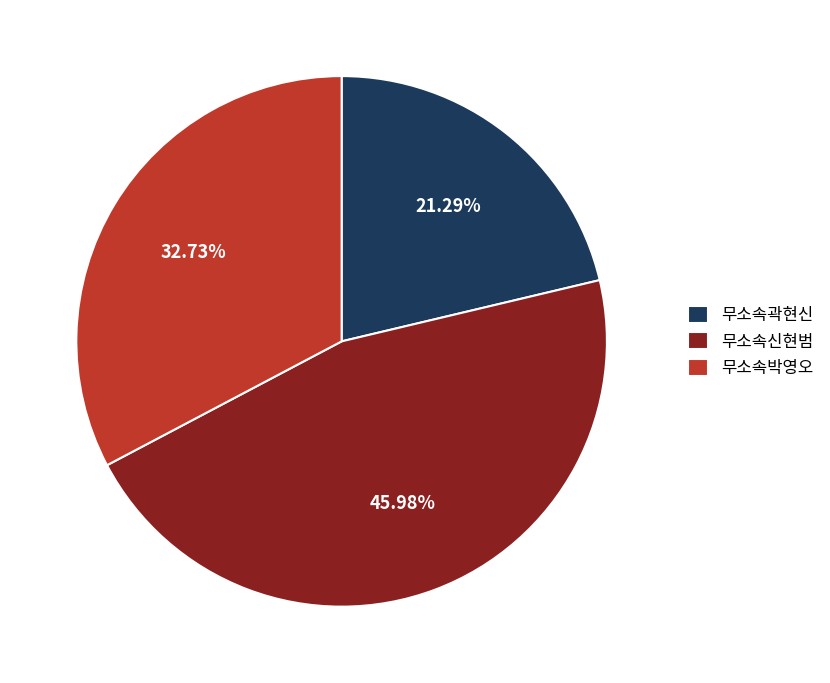

Which has a higher value, 무소속곽현신 or 무소속박영오?

무소속박영오